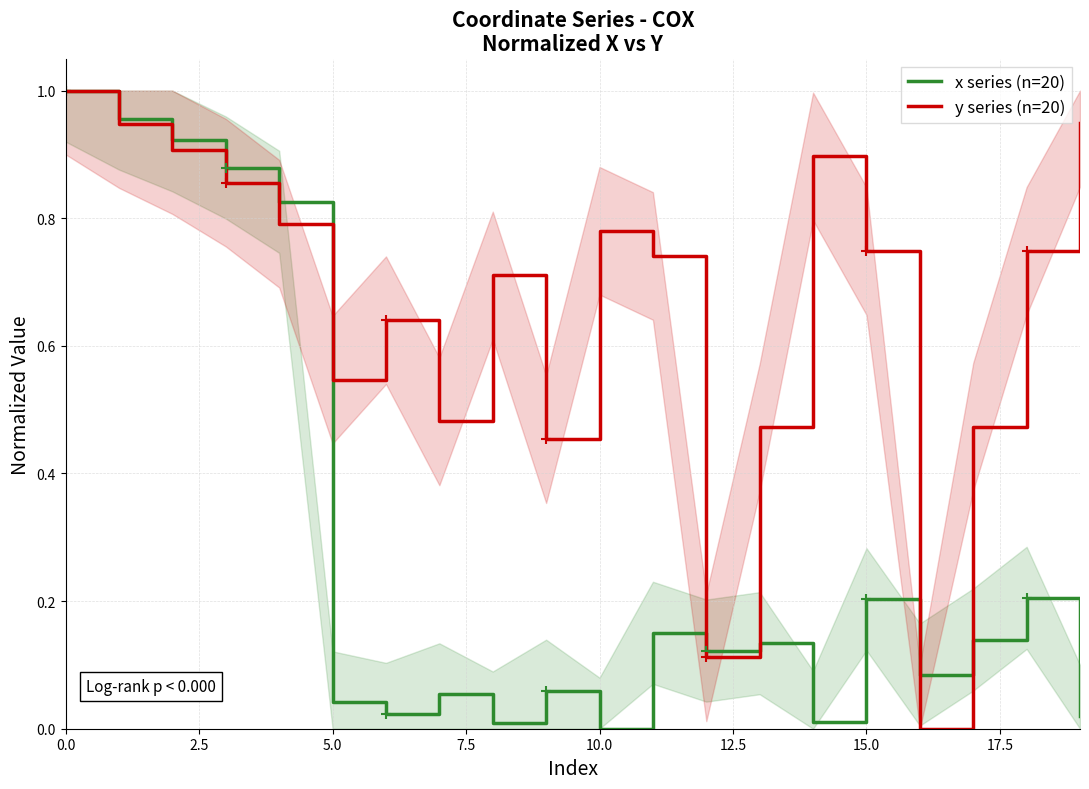

List the series in order of their peak value, lowest first.

x series (n=20), y series (n=20)